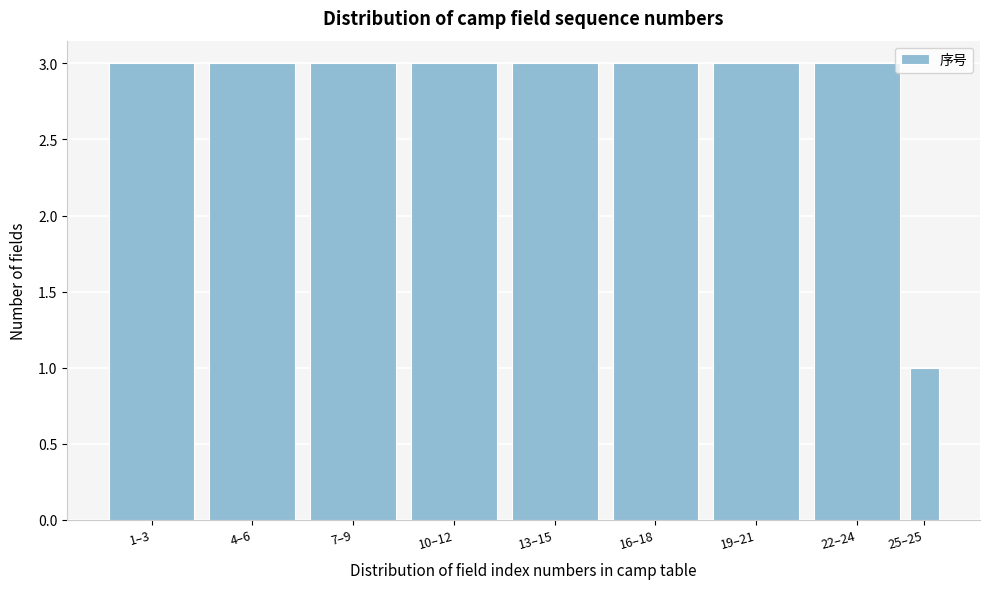

Reading left to right, extract all data points from this chart.

3	3	3	3	3	3	3	3	1